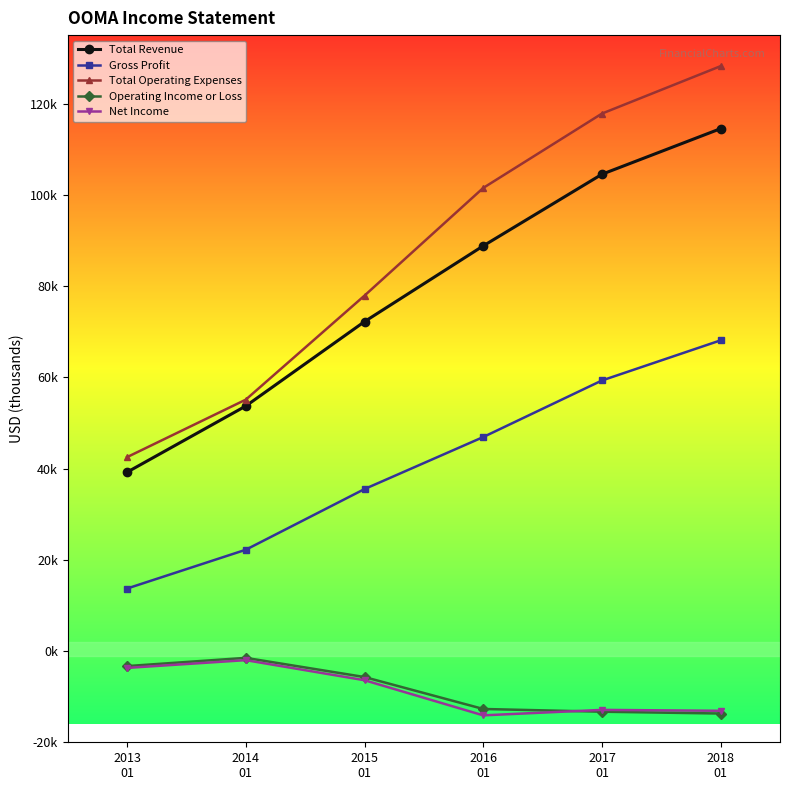

Where is the first local maximum for Operating Income or Loss?

2014
01